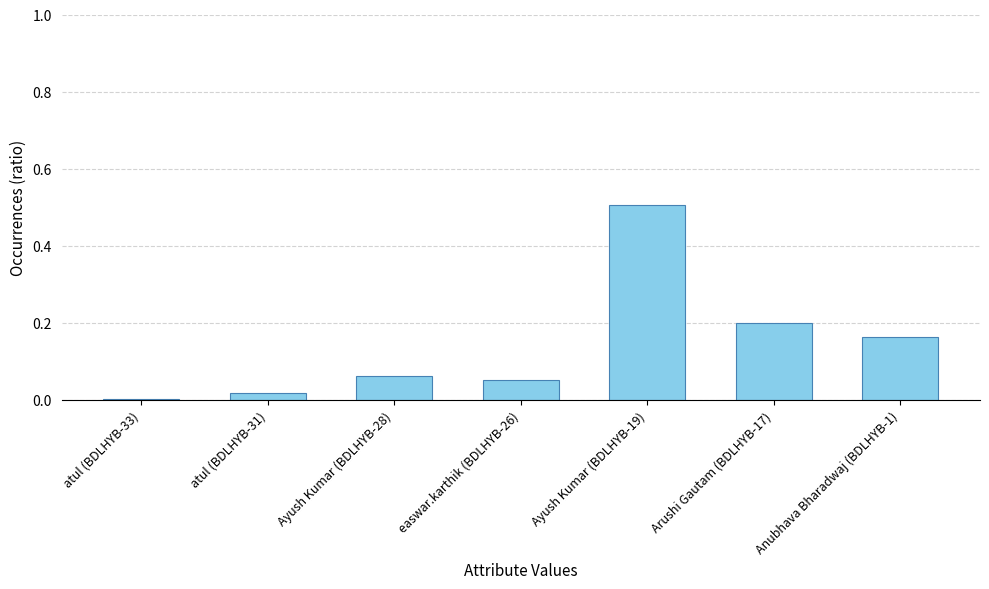

What position from the right is Arushi Gautam (BDLHYB-17)?

2